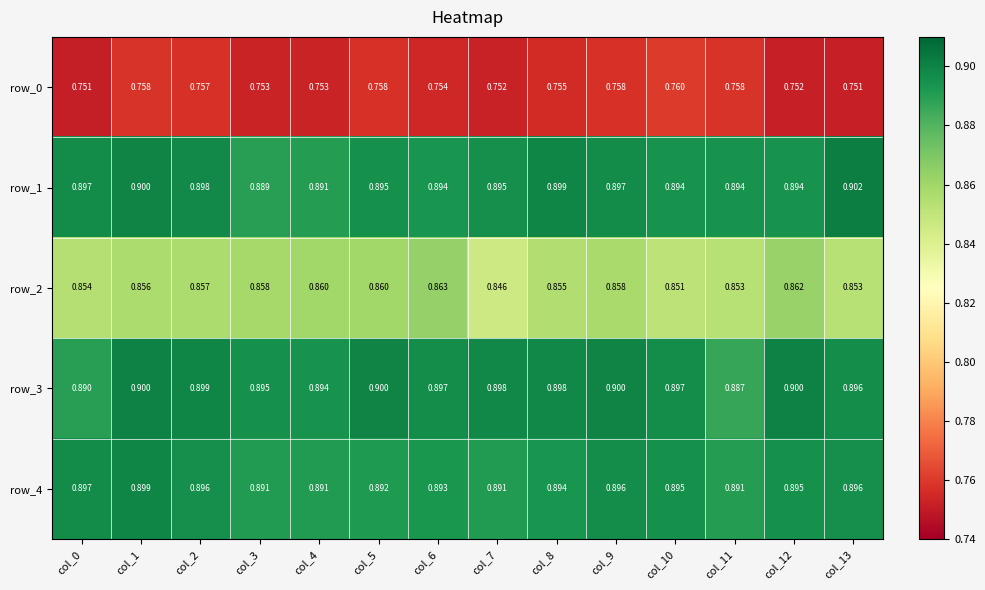

What is the highest value of the row_1 series?

0.9